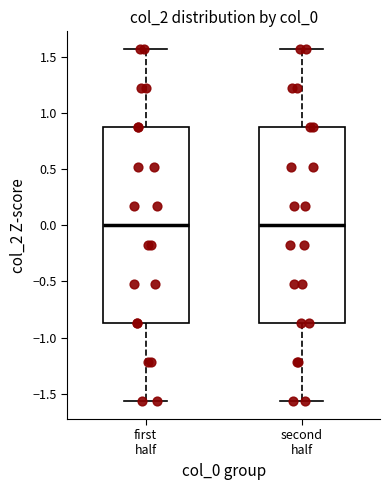

Where does the upper whisker of the box for second half end on the y-axis? The values are not printed on the chart, so give them approximately, as read against the axis.

1.55